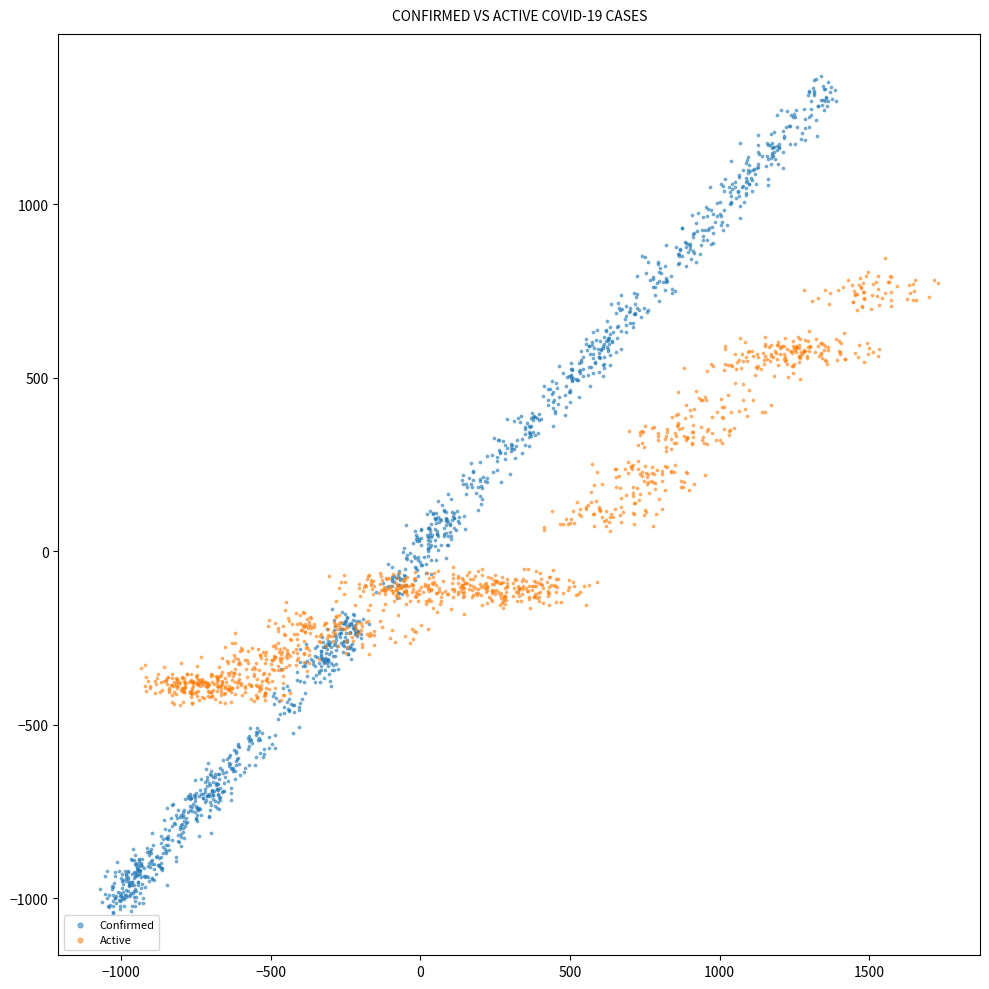

What are all the series names shown in the legend?

Confirmed, Active